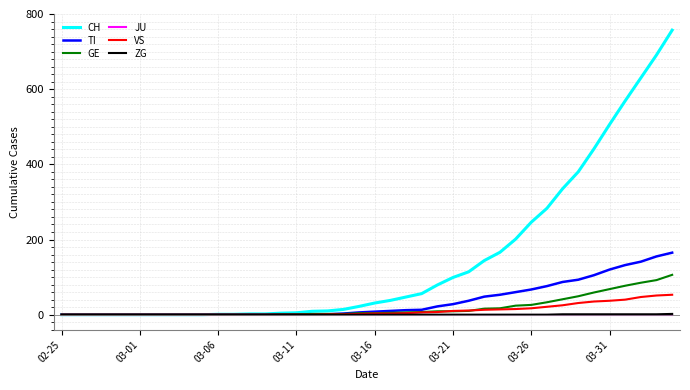

Which series has the widest spread of values?

CH